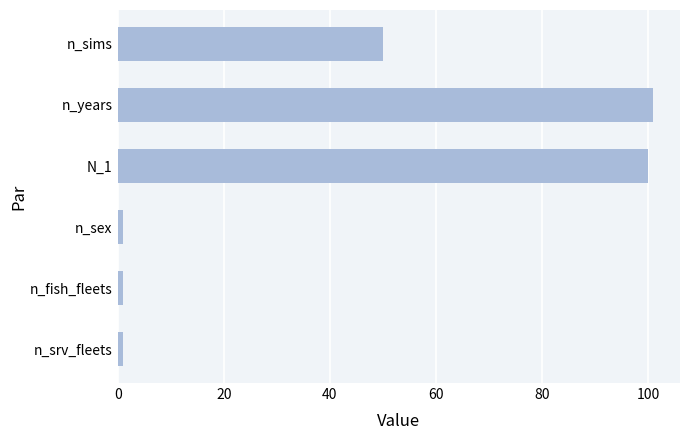

What is the ratio of the value at N_1 to the value at n_sims?

2.0